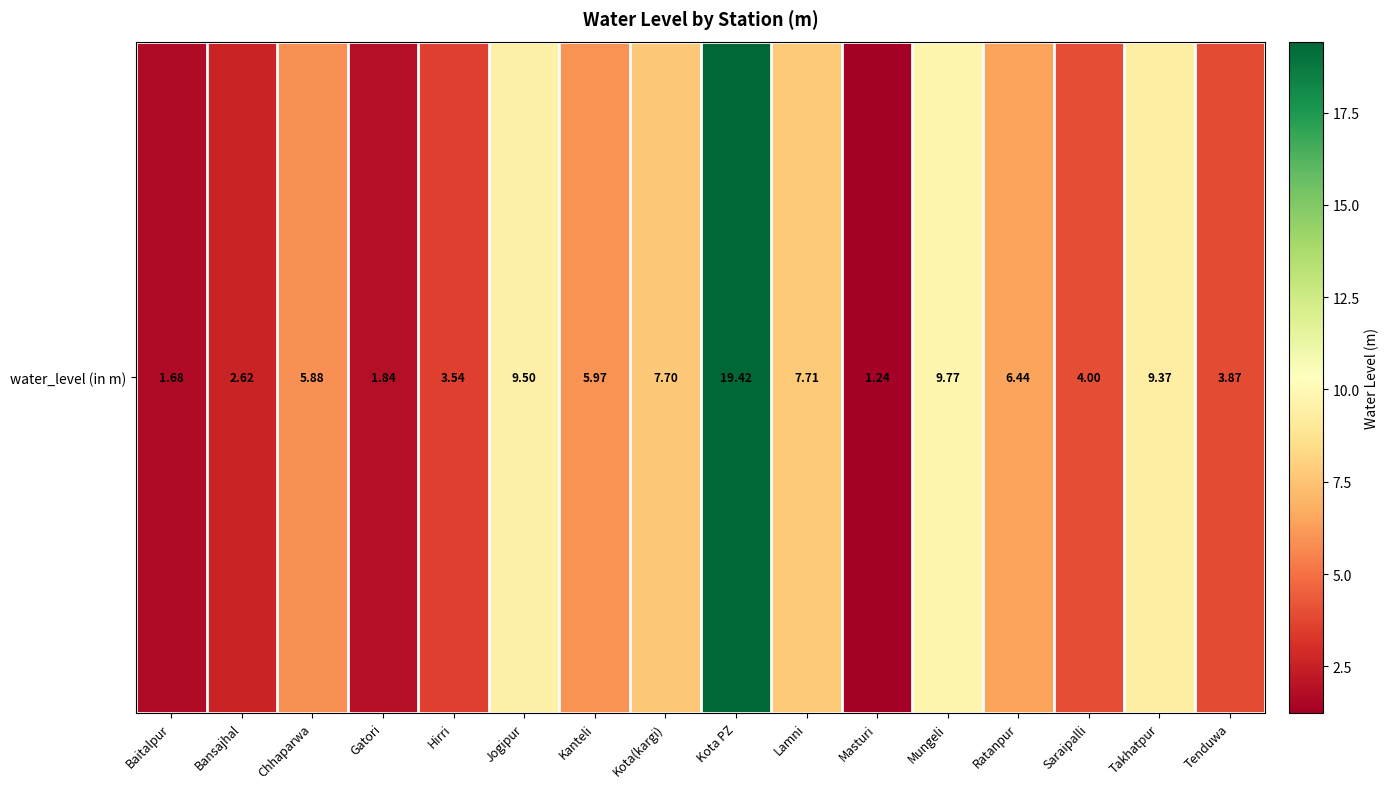

Which label corresponds to the largest value in the chart?

Kota PZ